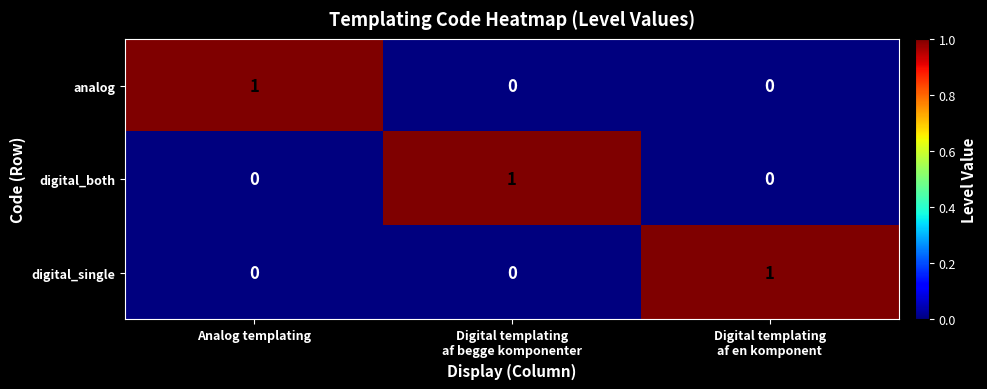

Reading left to right, what are all the values shown in this chart?

analog: 1	0	0
digital_both: 0	1	0
digital_single: 0	0	1